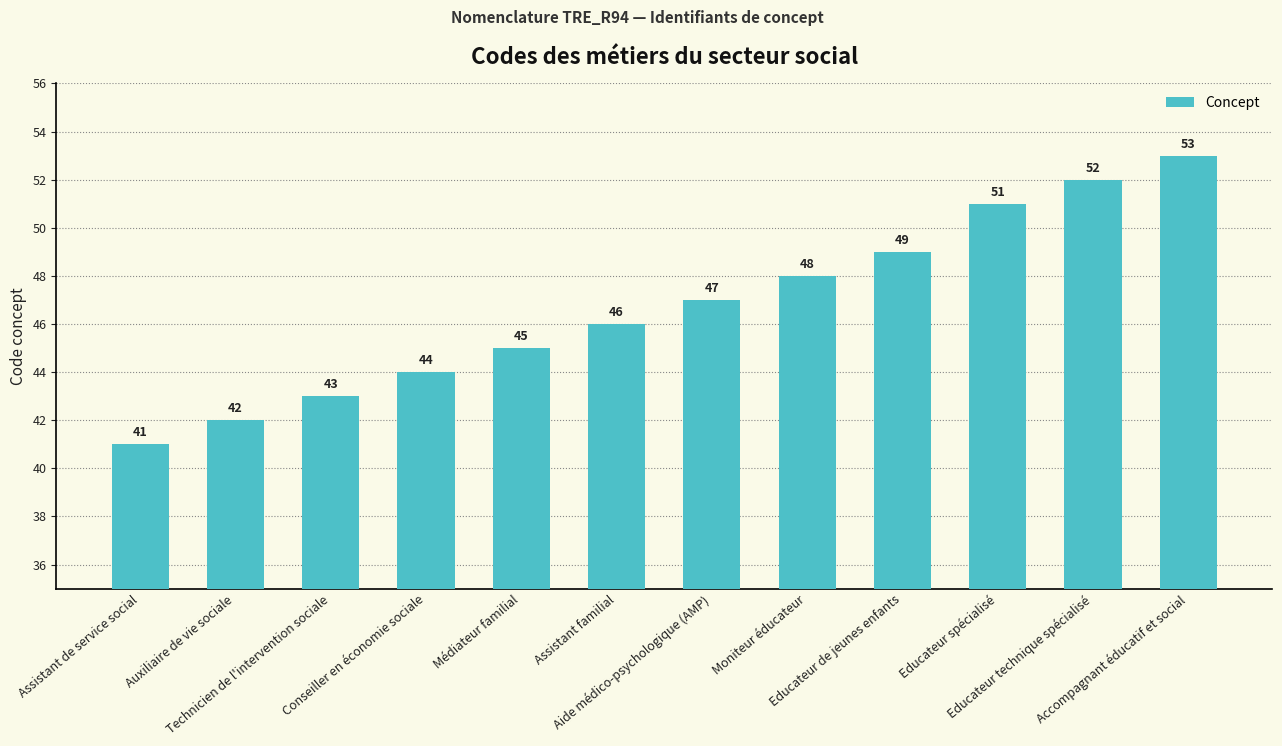

Approximately how many times larger is the value at Educateur spécialisé compared to Aide médico-psychologique (AMP)?

1.1